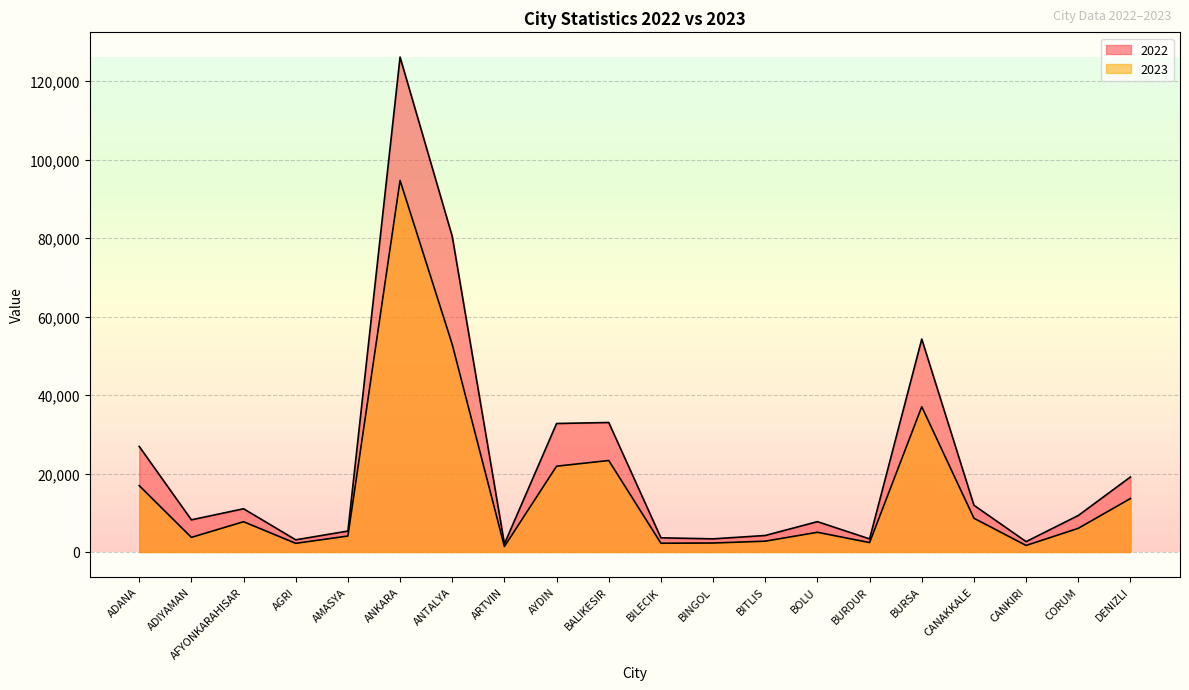

True or false: 2022 and 2023 intersect in this chart.

False